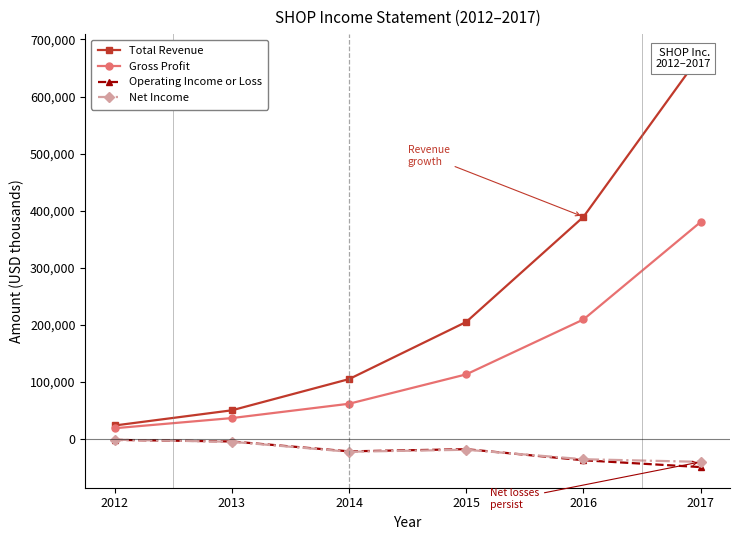

The value of Gross Profit at 2012 is 5899. True or false?

False